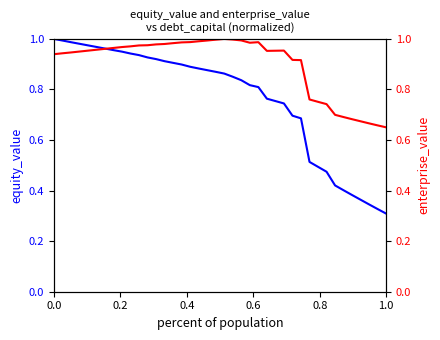

How many interior local peaks does the enterprise_value series have?

3